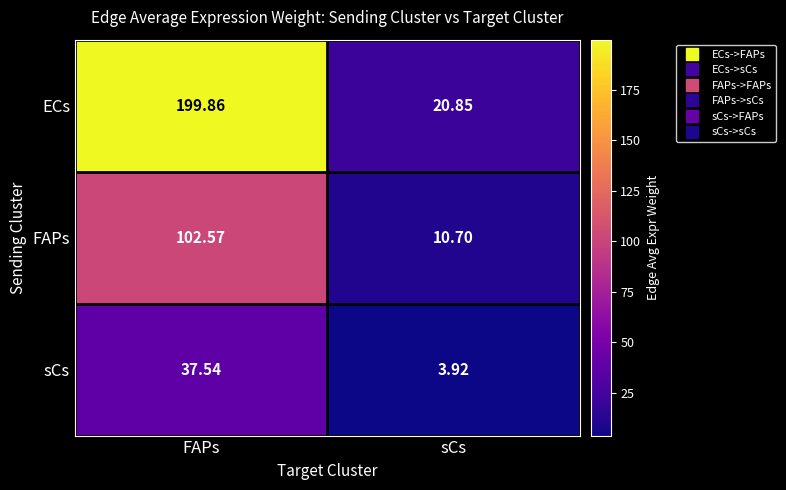

Which series has the widest spread of values?

ECs